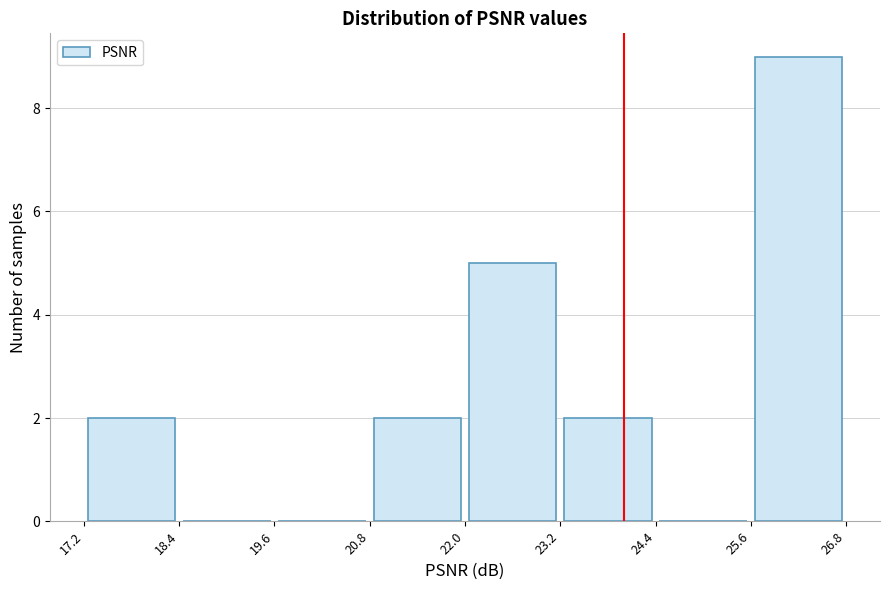

Over which range of the x-axis is the bar tallest?

25.6 to 26.8